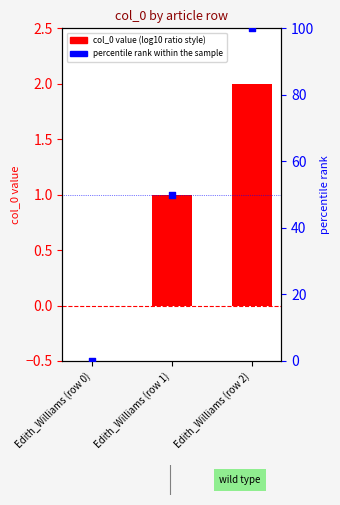

Which series contains the lowest Y value?

col_0